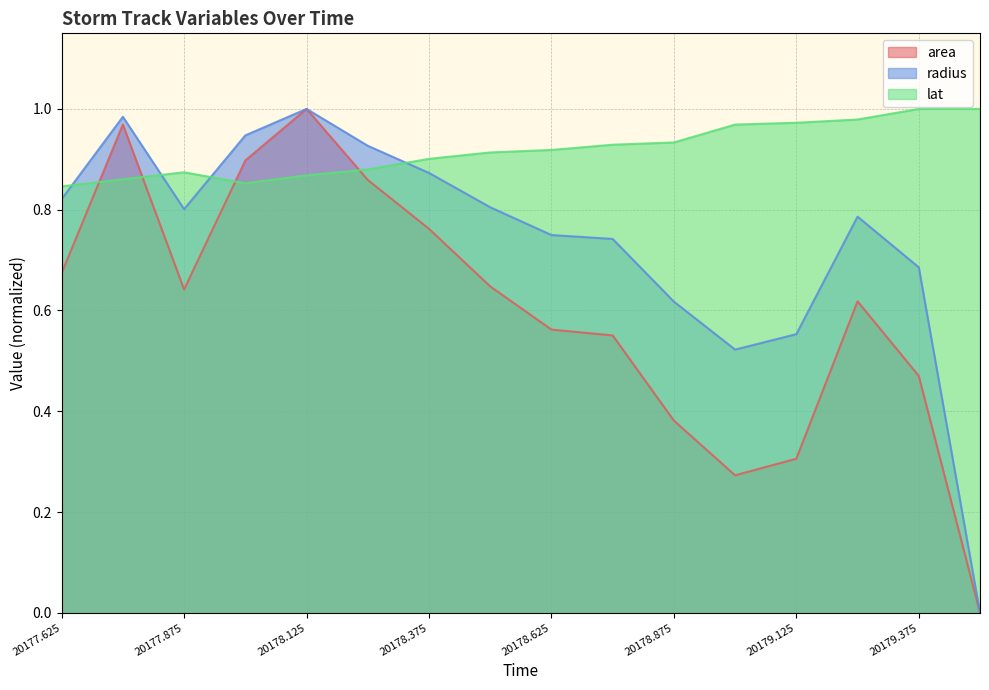

How many lines are shown in the chart?

3